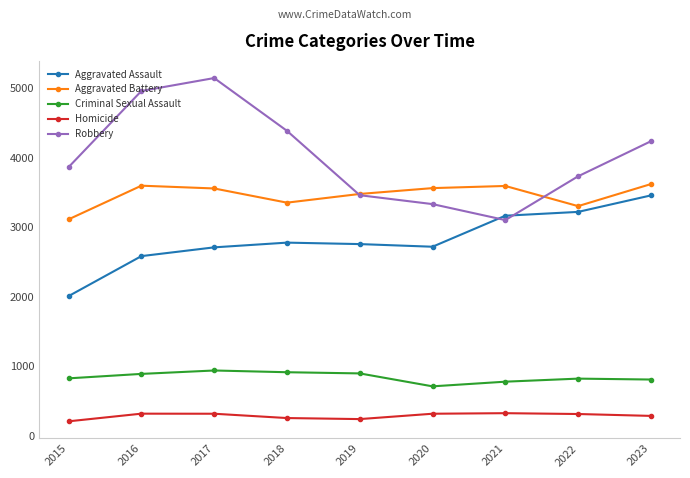

Where is the first local maximum for Robbery?

2017